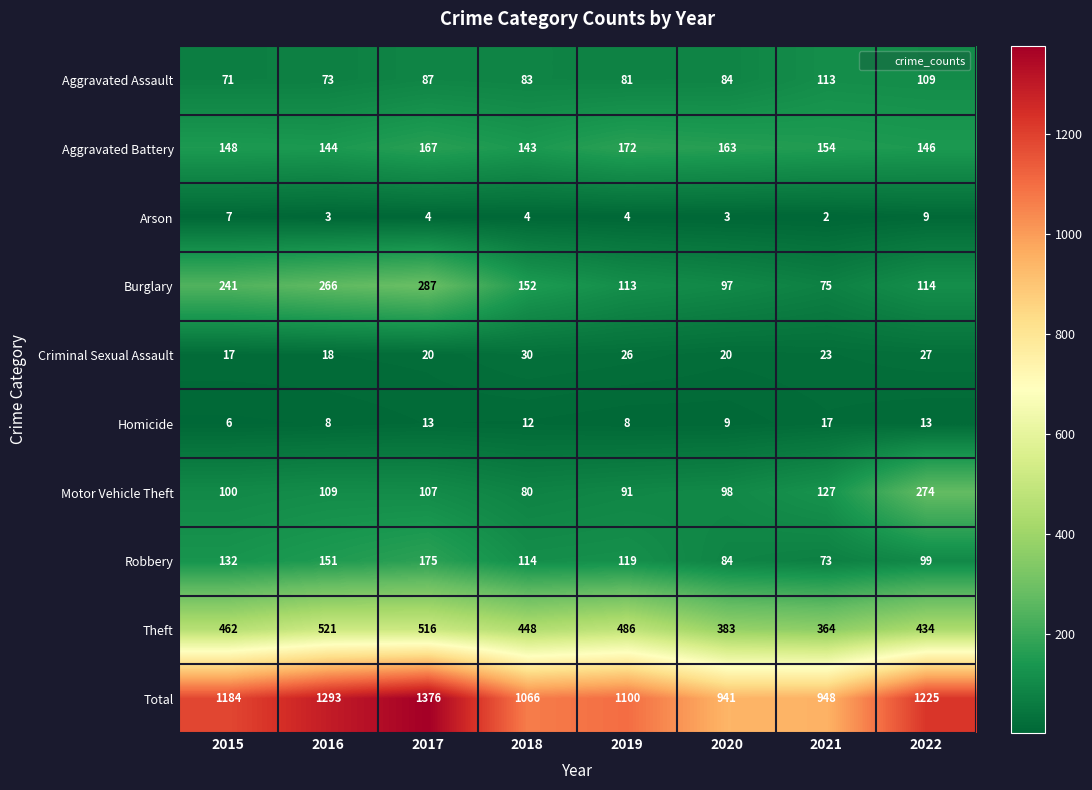

The value of Criminal Sexual Assault at 2020 is 4. True or false?

False